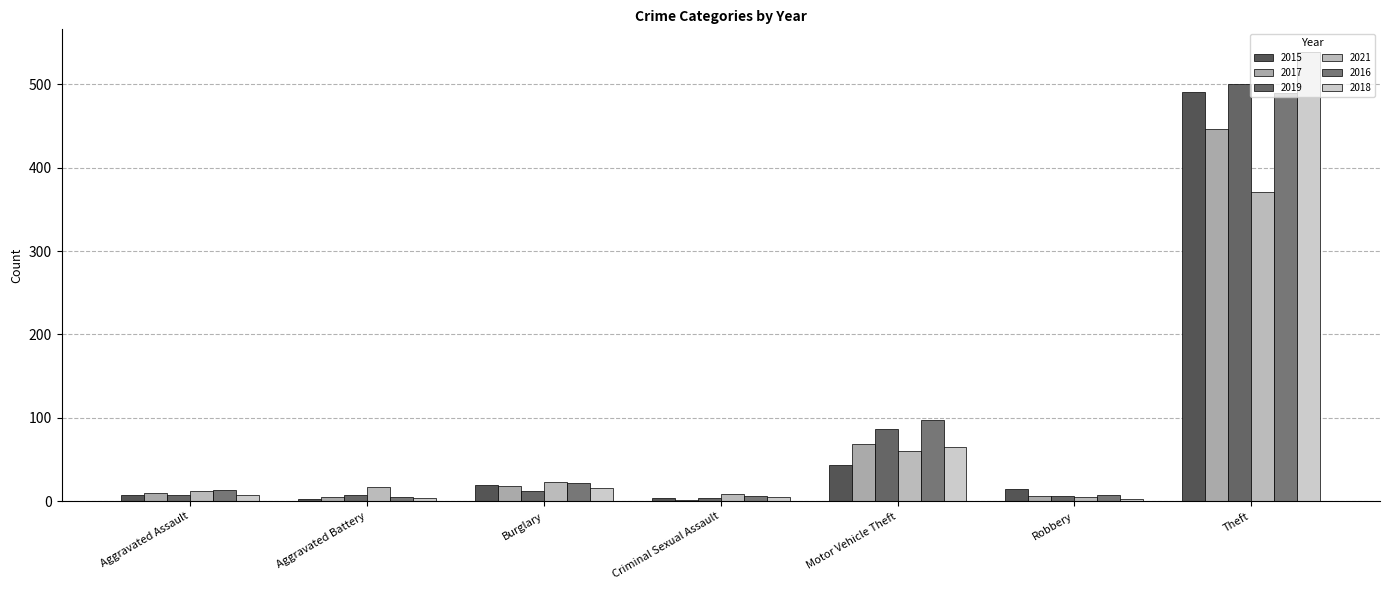

Which category has the highest value in the 2017 series?

Theft